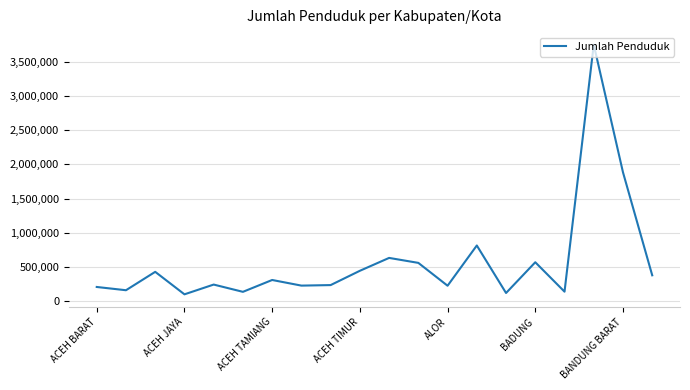

What is the difference between the maximum and minimum values?

3653916